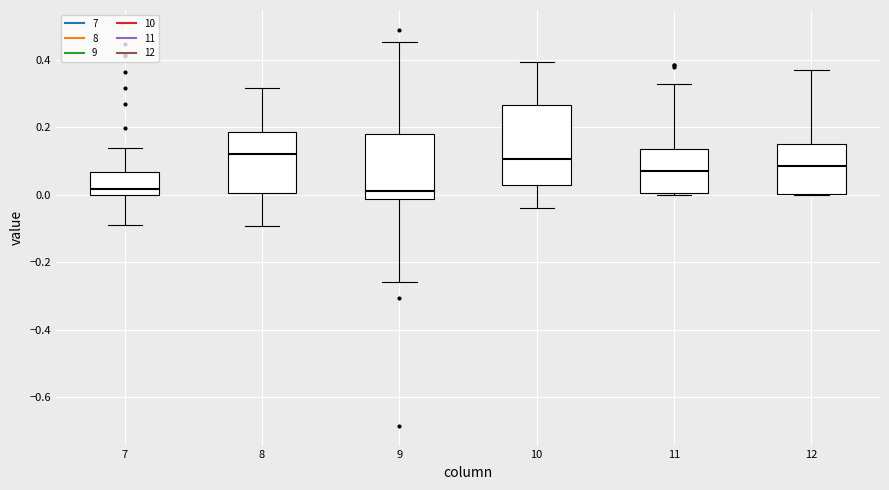

Reading left to right, transcribe this box plot: for each box, give where its median line is, the range the box spans, and where its two whiskers end, as read against the y-axis. The values are not printed on the chart, so give them approximately, as read against the axis.

7: median 0.02, box 0.00 to 0.06, whiskers -0.08 to 0.14
8: median 0.12, box 0.00 to 0.18, whiskers -0.10 to 0.32
9: median 0.00, box -0.02 to 0.18, whiskers -0.26 to 0.46
10: median 0.10, box 0.02 to 0.26, whiskers -0.04 to 0.40
11: median 0.06, box 0.00 to 0.14, whiskers 0.00 (just below the box's lower edge) to 0.32
12: median 0.08, box 0.00 to 0.16, whiskers 0.00 to 0.36